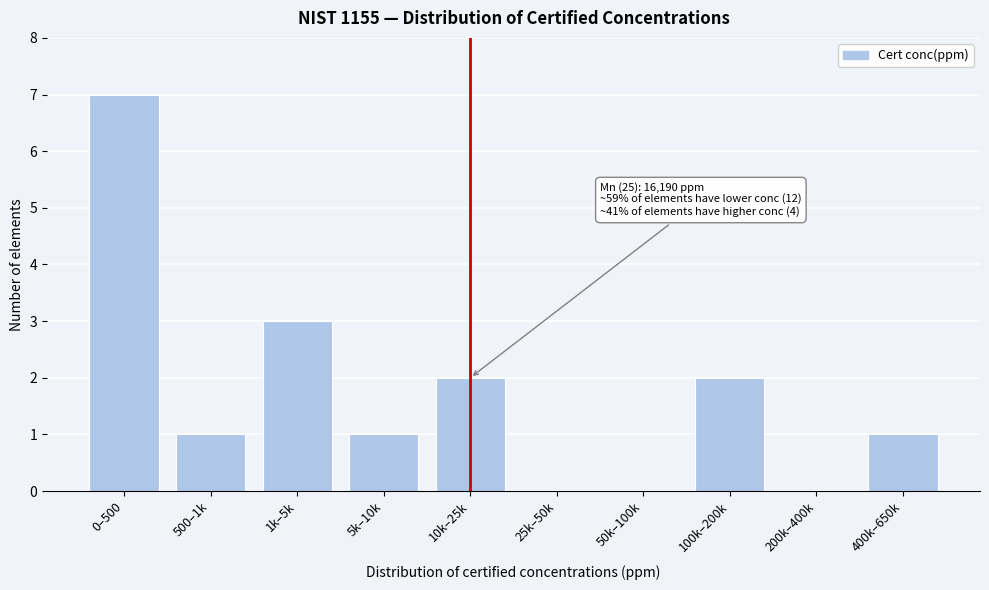

Reading left to right, transcribe all the data shown in this chart.

0–500=7	500–1k=1	1k–5k=3	5k–10k=1	10k–25k=2	25k–50k=0	50k–100k=0	100k–200k=2	200k–400k=0	400k–650k=1